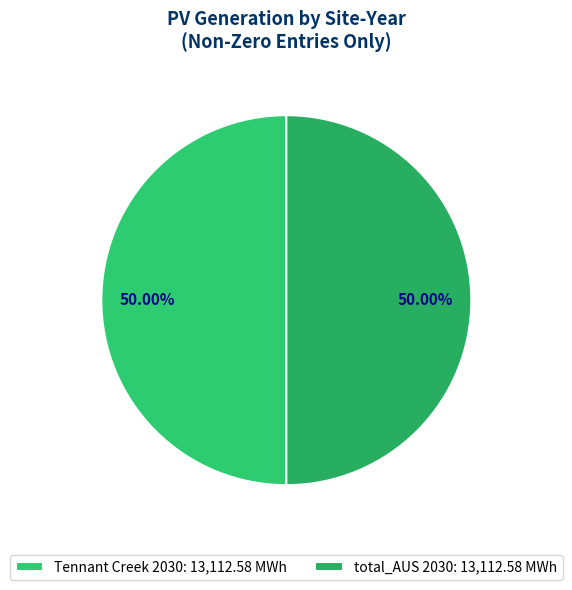

Is there any slice that represents more than half of the pie?

No